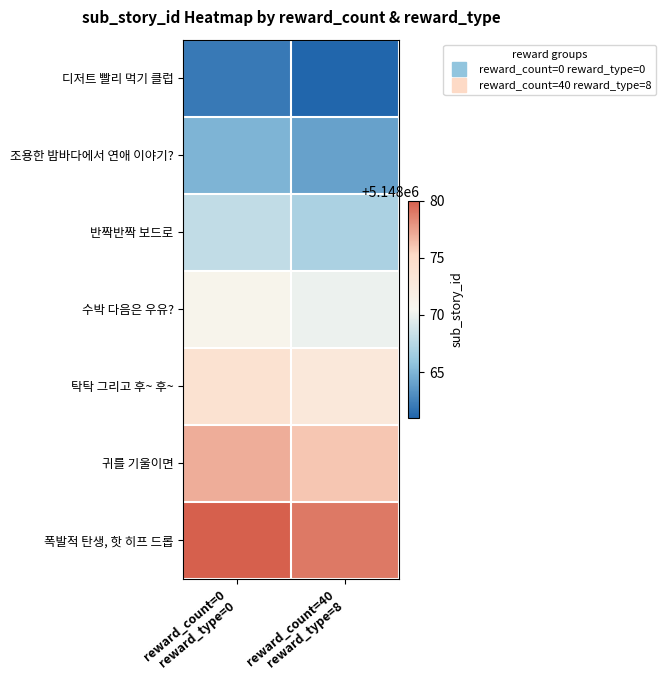

Reading left to right, list all the values displayed in this chart.

디저트 빨리 먹기 클럽: reward_count=0
reward_type=0=5148062	reward_count=40
reward_type=8=5148061
조용한 밤바다에서 연애 이야기?: reward_count=0
reward_type=0=5148065	reward_count=40
reward_type=8=5148064
반짝반짝 보드로: reward_count=0
reward_type=0=5148068	reward_count=40
reward_type=8=5148067
수박 다음은 우유?: reward_count=0
reward_type=0=5148071	reward_count=40
reward_type=8=5148070
탁탁 그리고 후~ 후~: reward_count=0
reward_type=0=5148074	reward_count=40
reward_type=8=5148073
귀를 기울이면: reward_count=0
reward_type=0=5148077	reward_count=40
reward_type=8=5148076
폭발적 탄생, 핫 히프 드롭: reward_count=0
reward_type=0=5148080	reward_count=40
reward_type=8=5148079